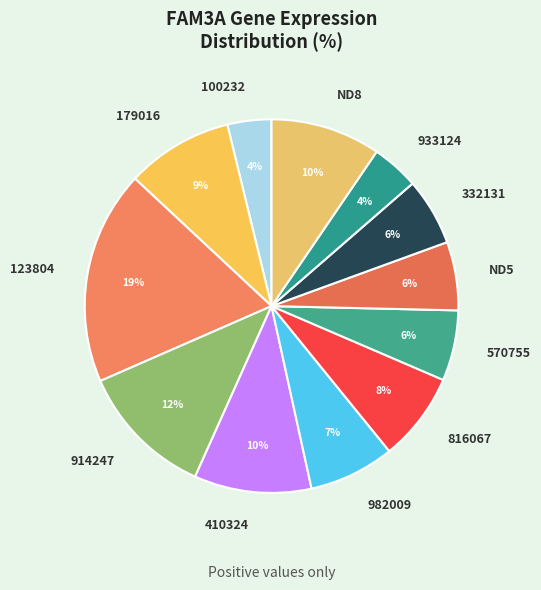

How many segments does this pie chart have?

12